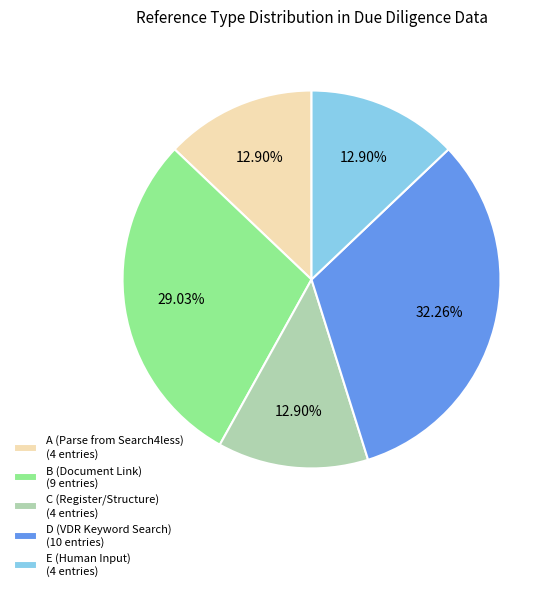

To the nearest percent, what is the average slice percentage?

20%